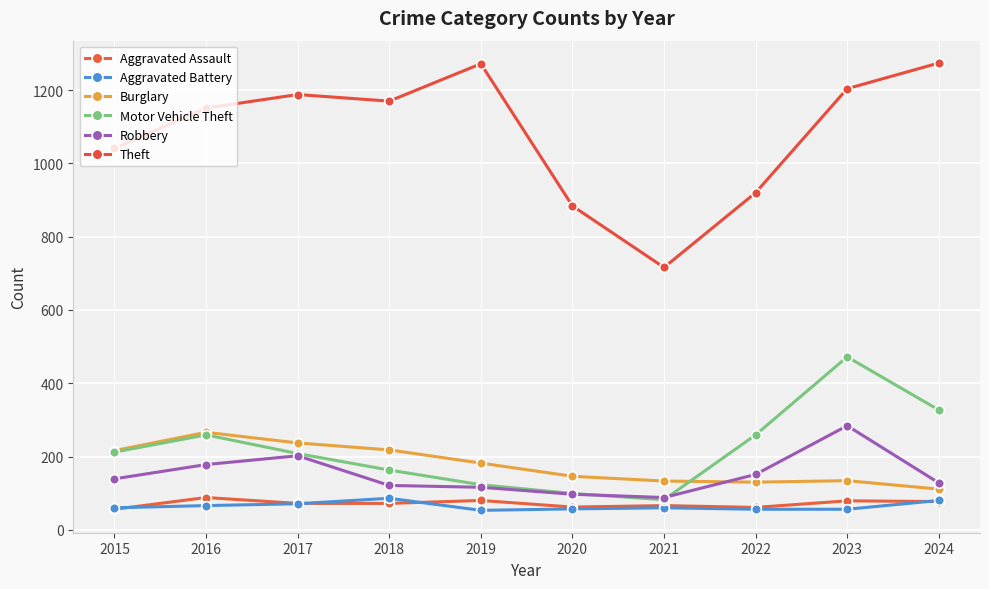

What is the spread (max minus min) of values at 2020?

827